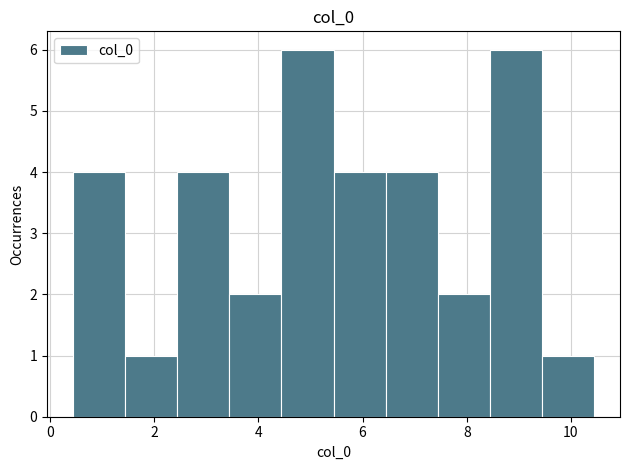

Reading left to right, transcribe this chart: for each bar, give the range it covers on the x-axis and its height. Neither the bar edges nor the heights are printed on the chart, so give them approximately, as read against the axes.

0.4 to 1.4: 4
1.4 to 2.4: 1
2.4 to 3.4: 4
3.4 to 4.4: 2
4.4 to 5.4: 6
5.4 to 6.4: 4
6.4 to 7.4: 4
7.4 to 8.4: 2
8.4 to 9.4: 6
9.4 to 10.4: 1